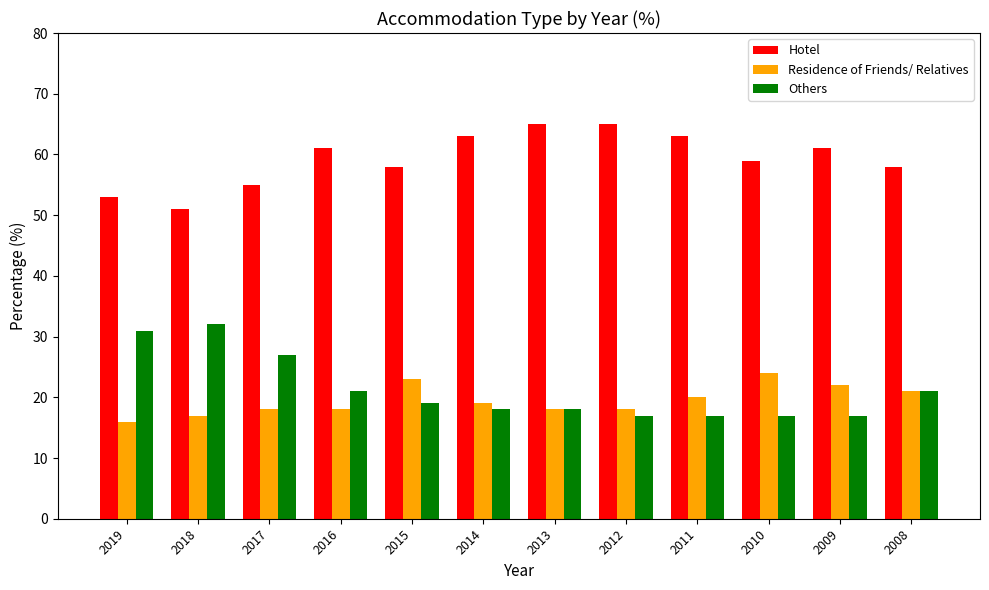

What value does the Others series have at 2011, to the nearest 5?

15